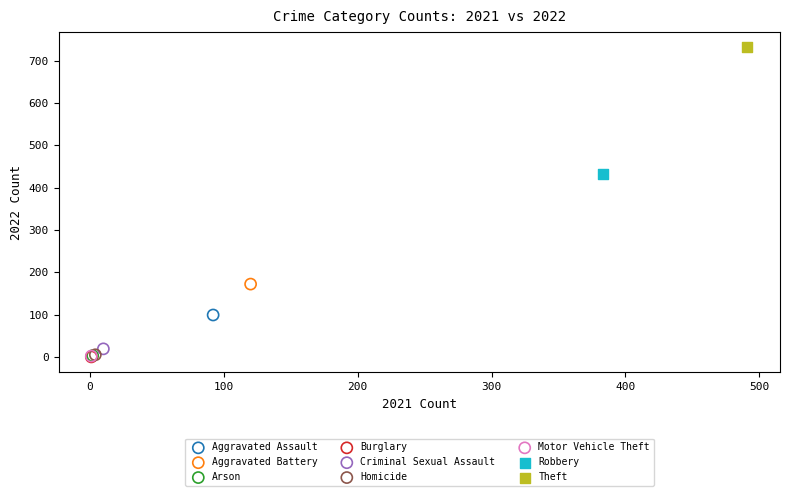

Which series contains the highest Y value?

Theft